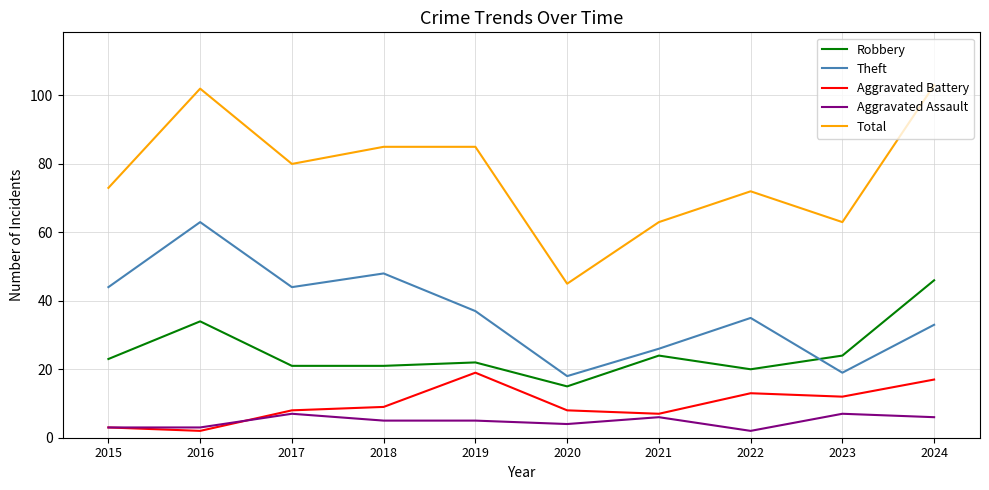

Is it true that Theft equals 18 at 2020?

True